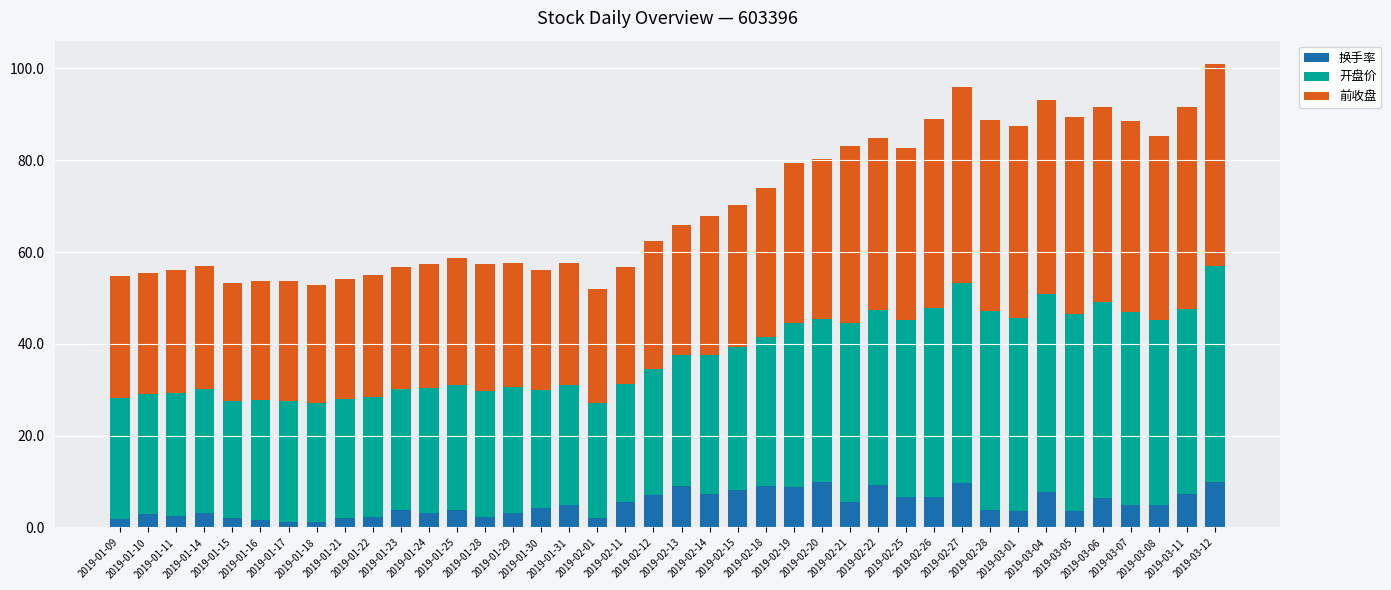

What is the highest value of the 换手率 series?

10.0